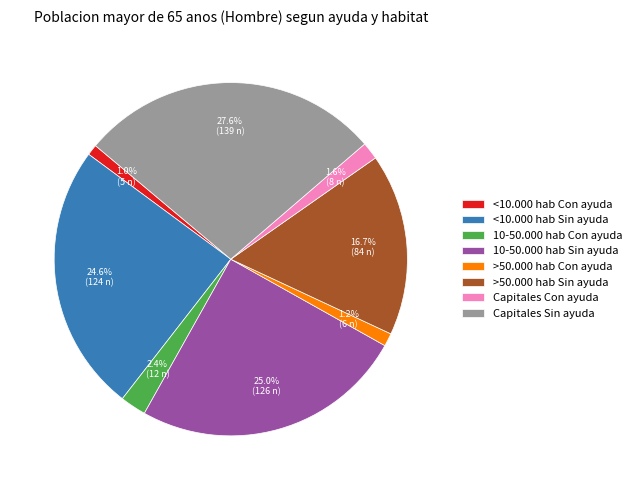

Is Capitales Sin ayuda the majority of the pie?

No